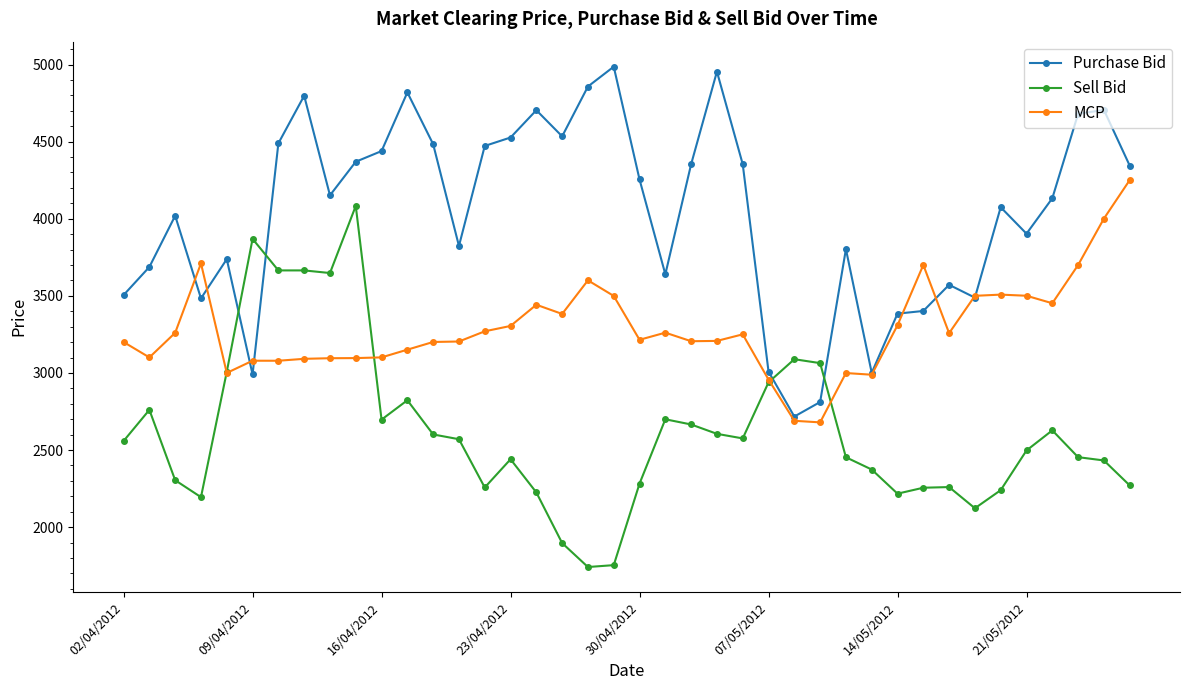

What is the maximum value for Purchase Bid?

4986.1